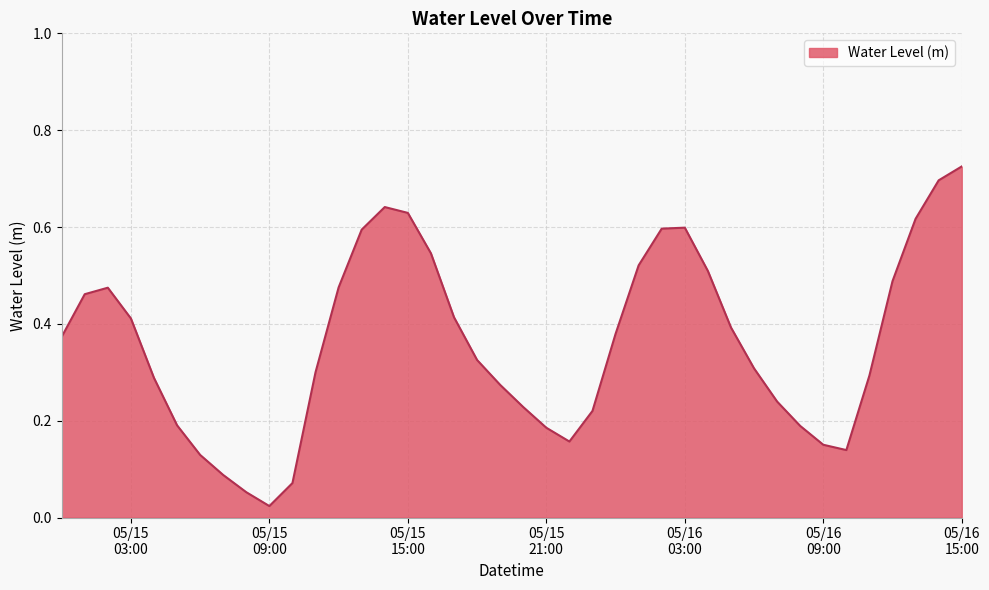

What is the greatest value displayed?

0.7